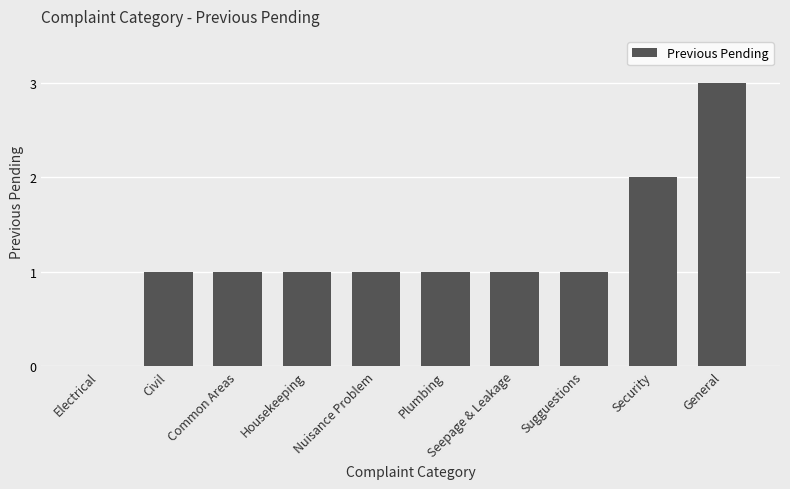

What is the maximum value shown in the chart?

3